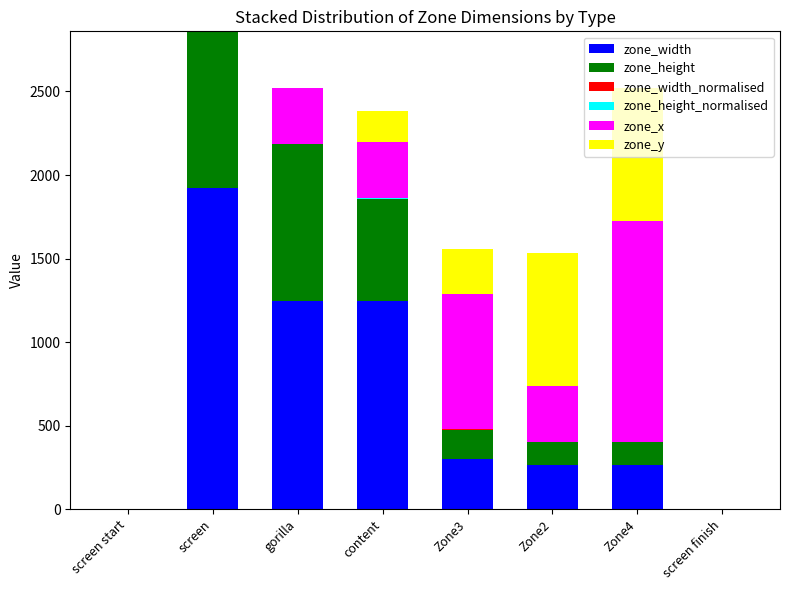

Which category has the highest value in the zone_width series?

screen